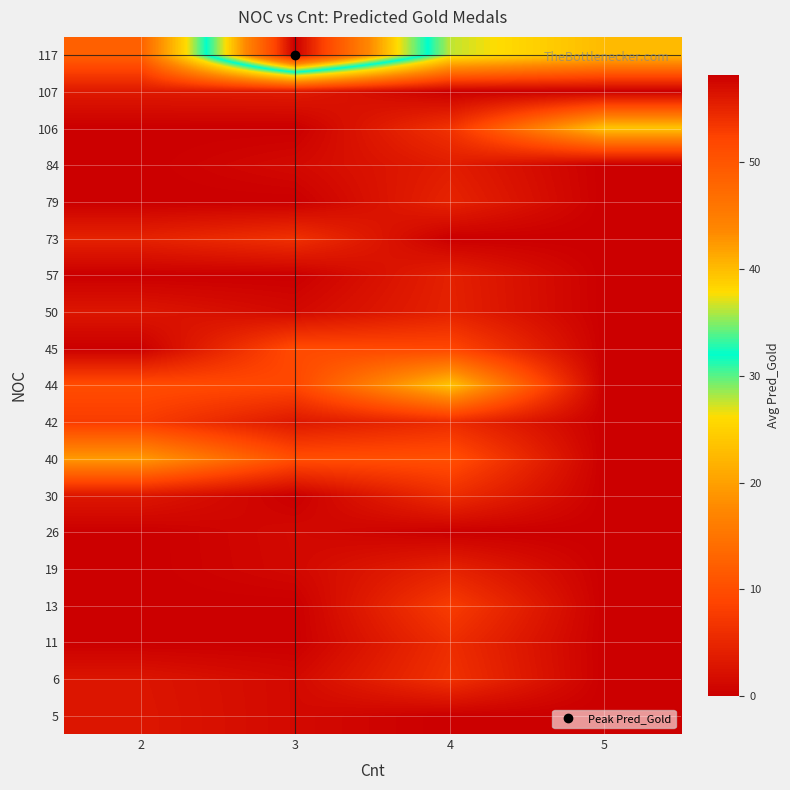

How many series are shown in this chart?

19